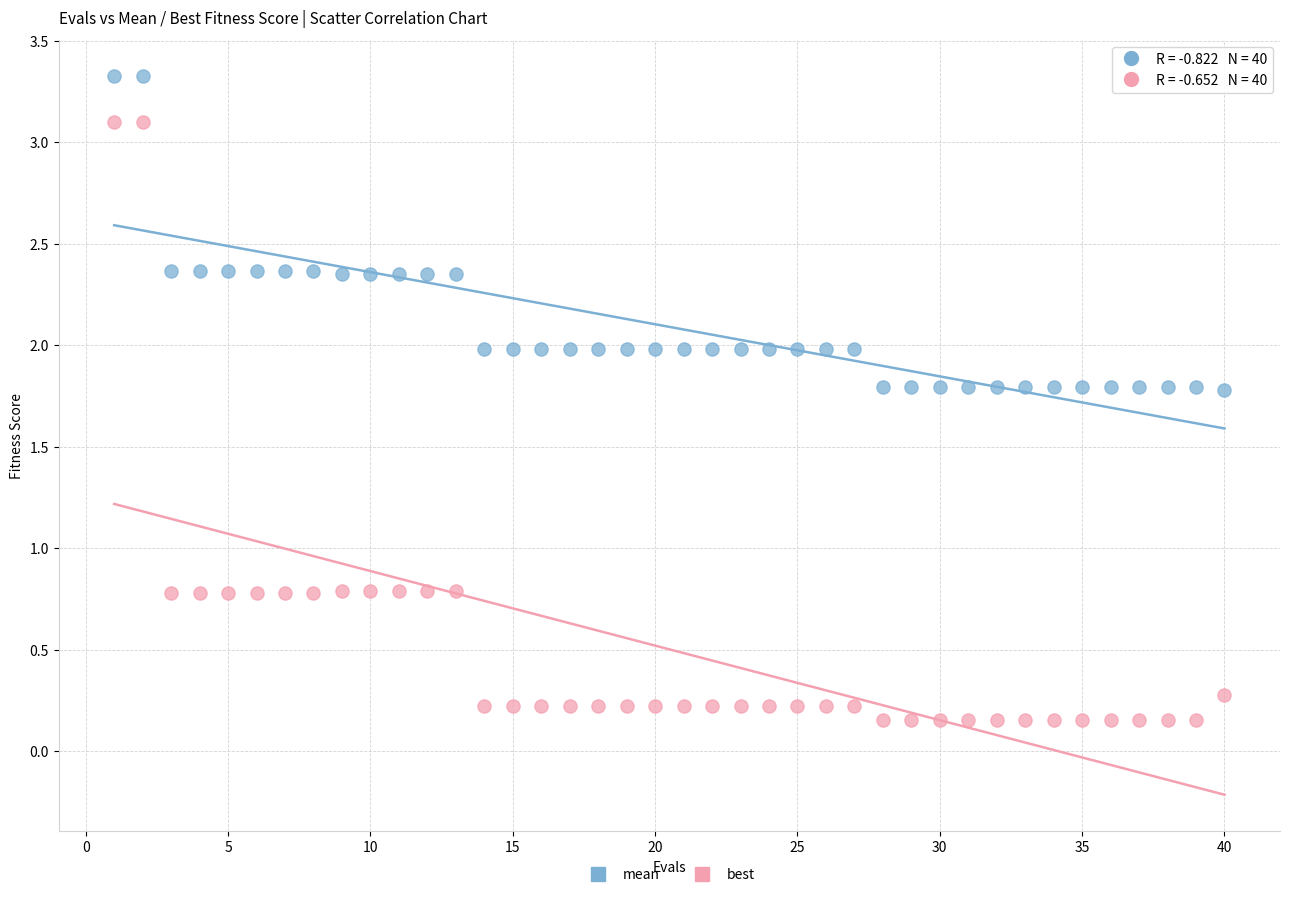

Across all data points, what is the range of X values (max minus min)?

39.0